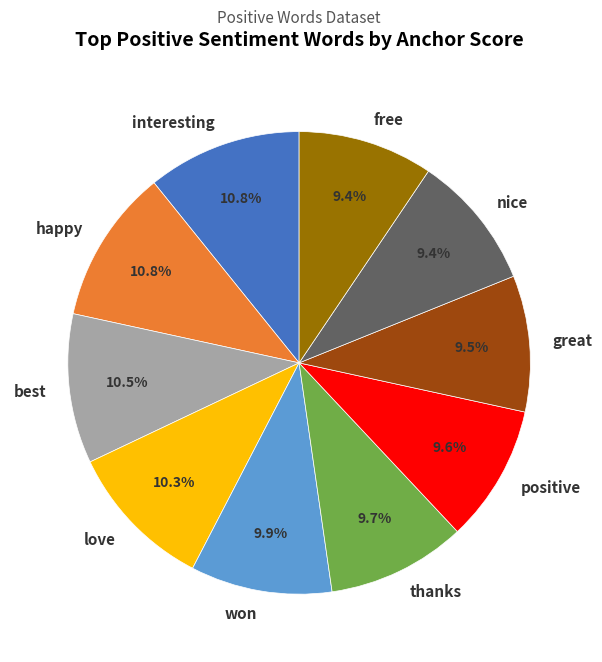

To the nearest percent, what is the difference between the free and happy slice percentages?

1%